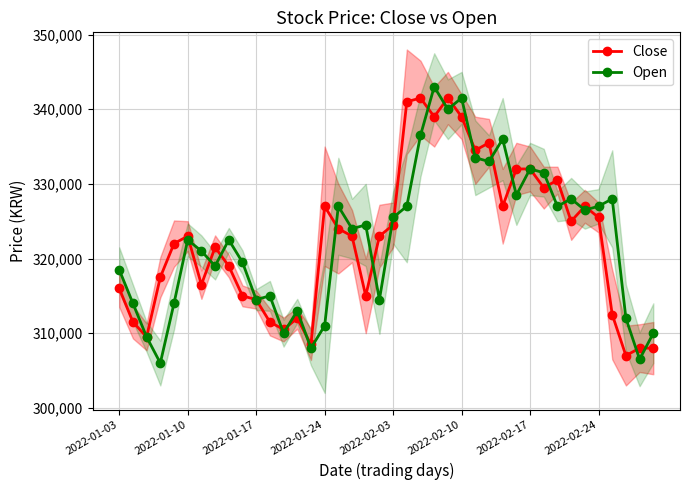

What is the minimum value shown in the chart?

306000